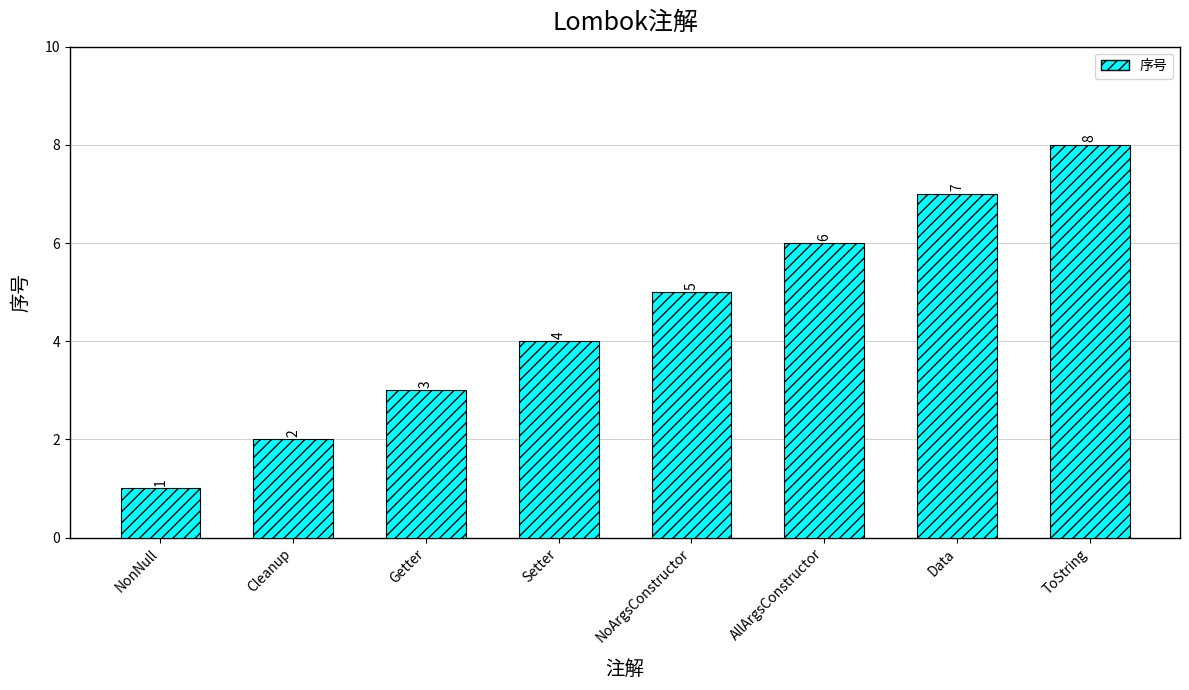

How many categories are shown in the chart?

8